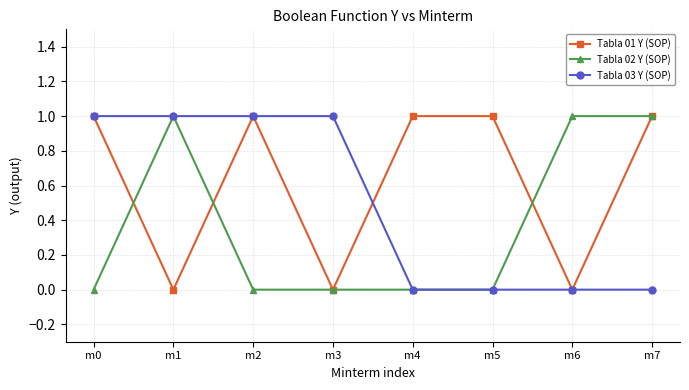

Reading left to right, transcribe all the data shown in this chart.

Tabla 01 Y (SOP): 1	0	1	0	1	1	0	1
Tabla 02 Y (SOP): 0	1	0	0	0	0	1	1
Tabla 03 Y (SOP): 1	1	1	1	0	0	0	0